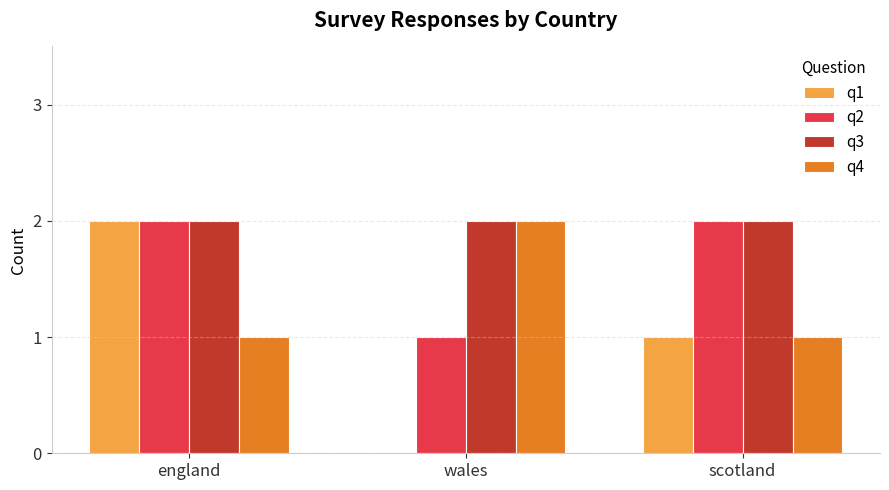

What is the greatest value displayed?

2